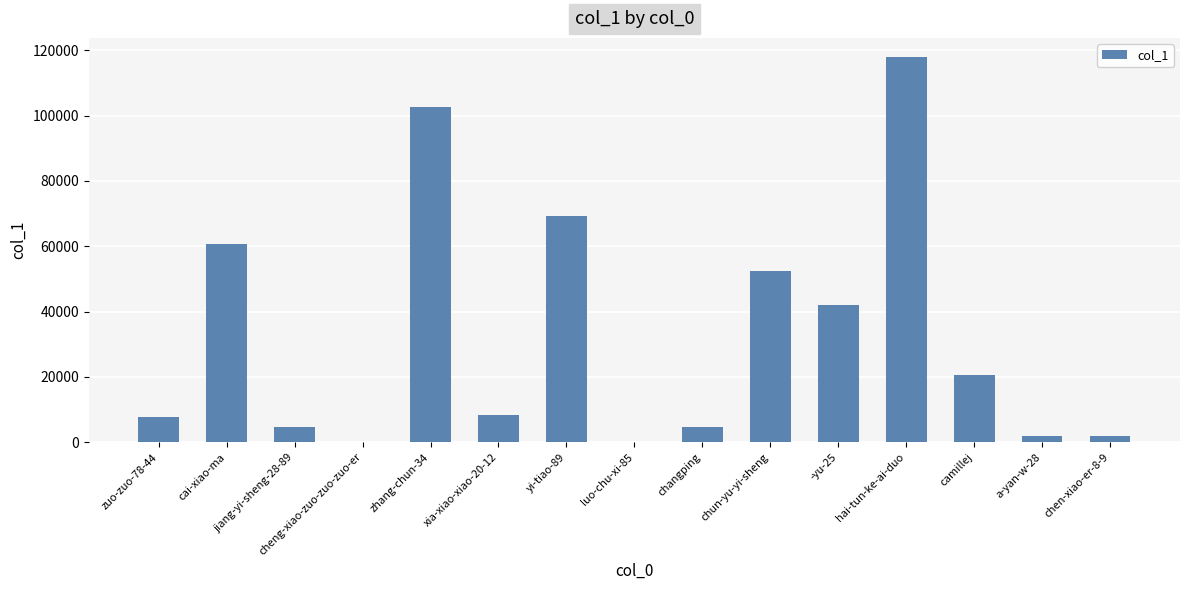

Are the bars horizontal?

No